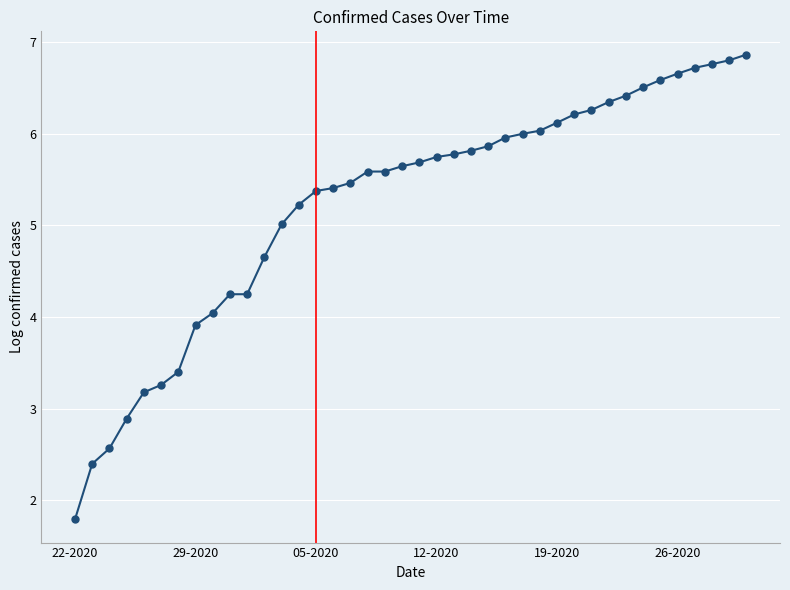

What is the smallest value displayed?

1.8